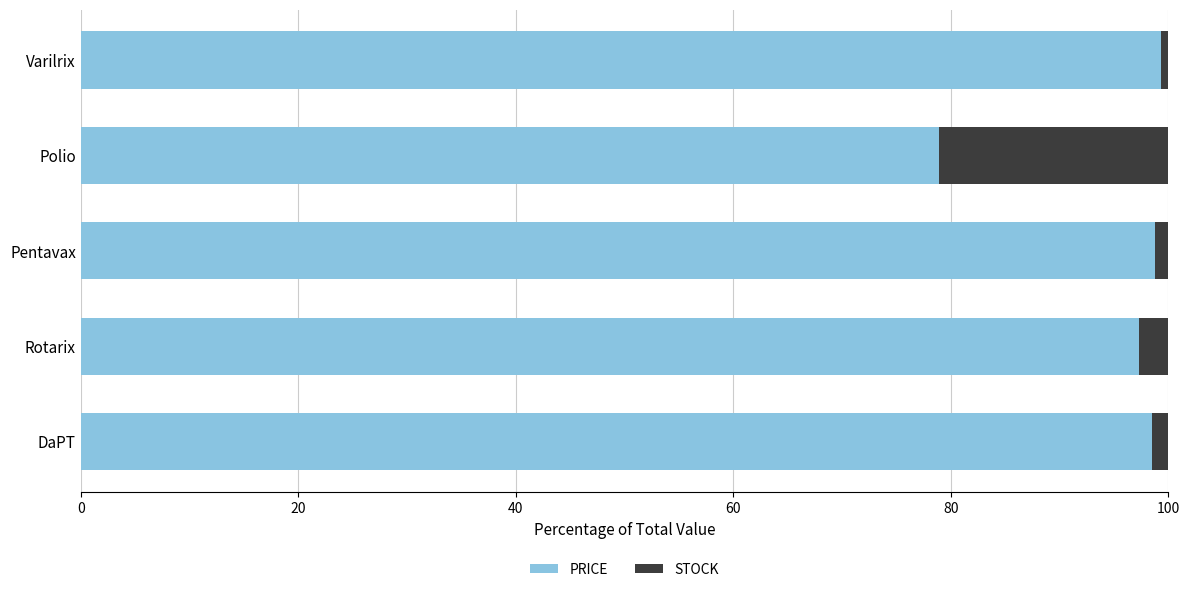

What is the difference between the maximum and second lowest values in the PRICE series?

2.0